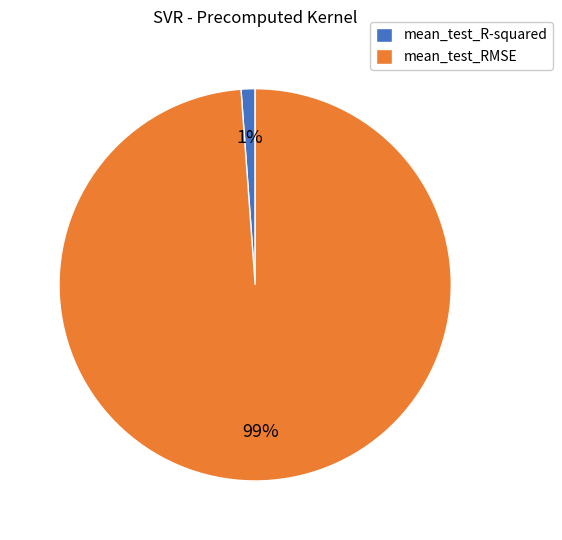

Which category has the biggest portion of the pie?

mean_test_RMSE